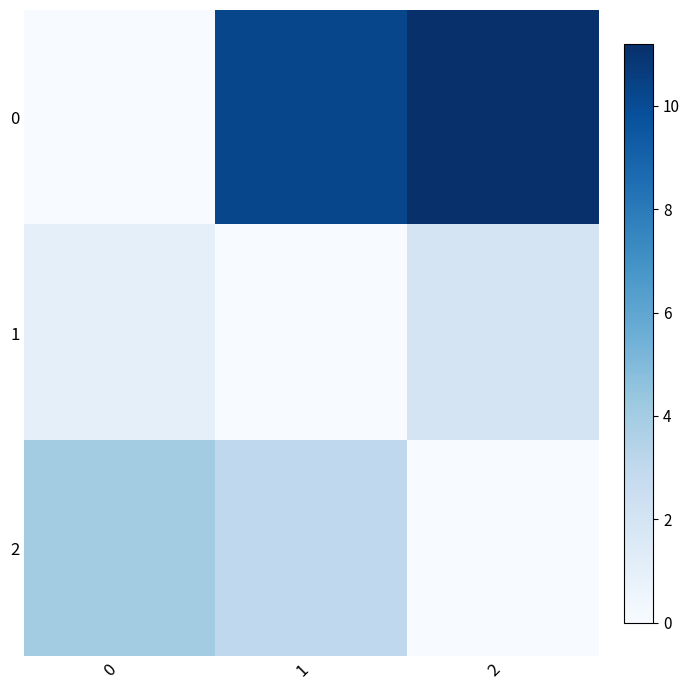

Rank the series by their average value, from lowest to highest.

1, 2, 0